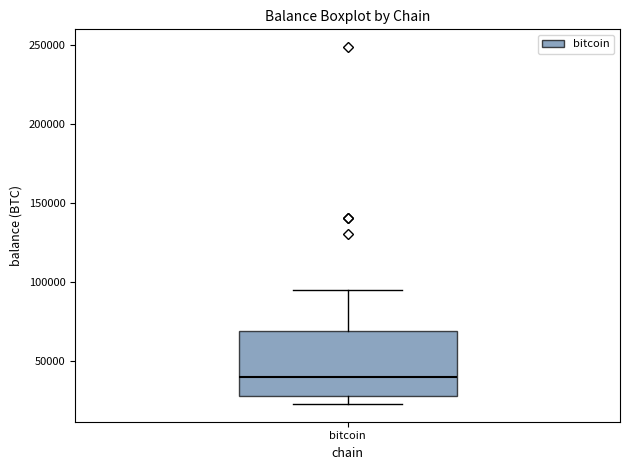

Where is the lower edge of the box for bitcoin on the y-axis? The values are not printed on the chart, so give them approximately, as read against the axis.

25000